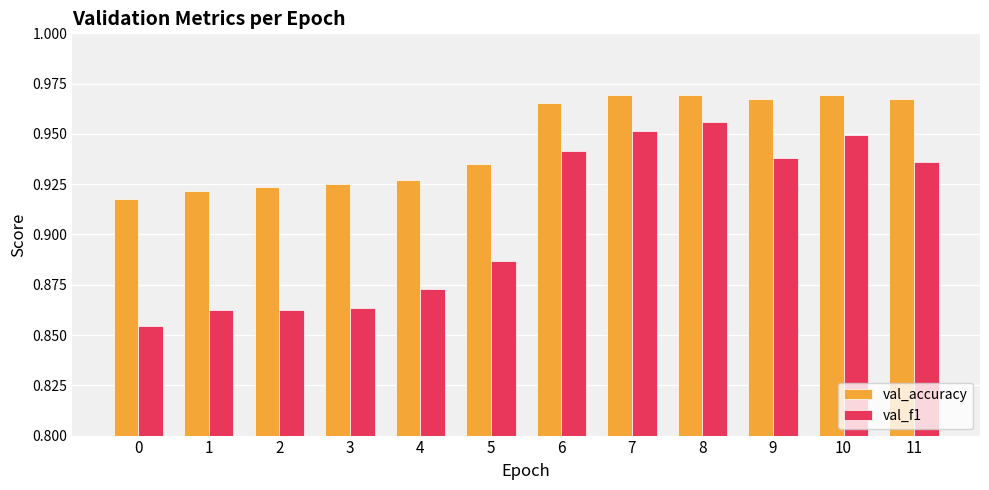

What is the sum of the val_f1 values at 9 and 1?

1.8